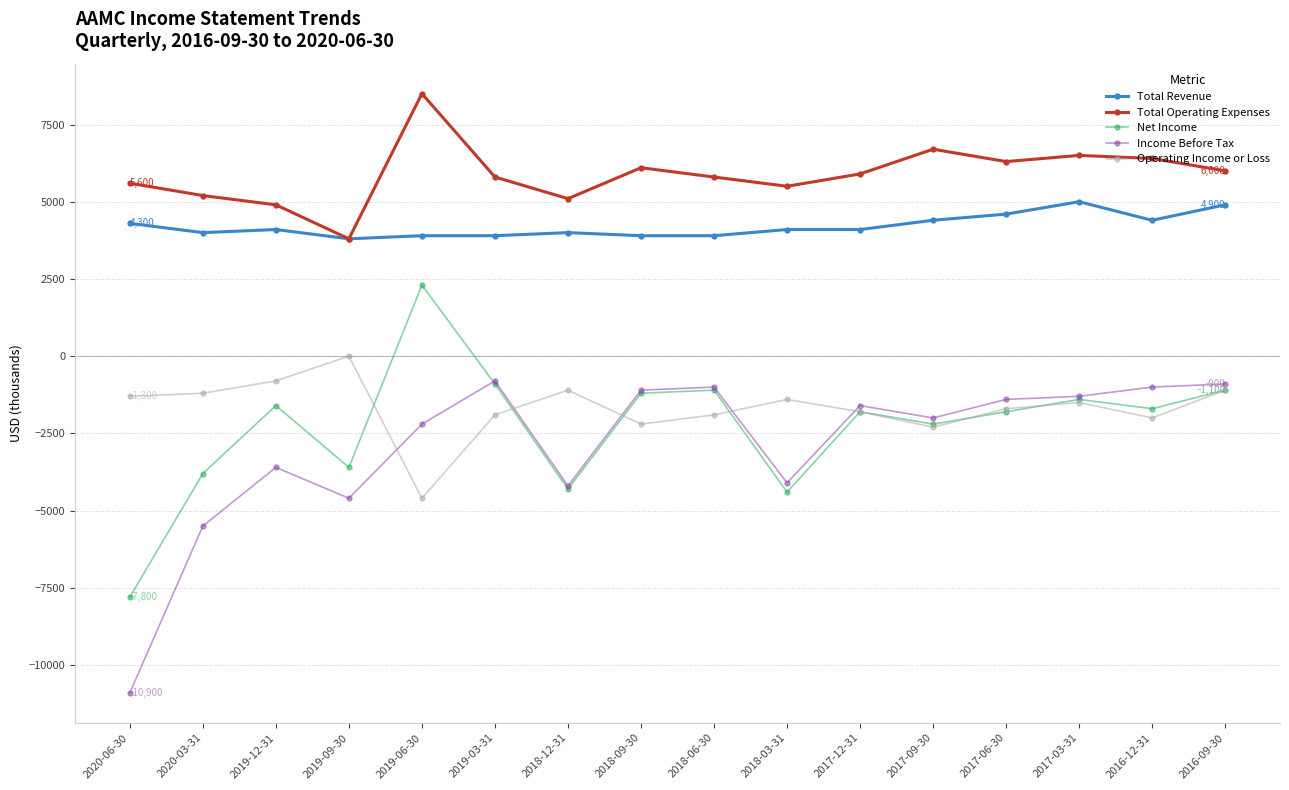

Rank the series by their maximum value, from lowest to highest.

Income Before Tax, Operating Income or Loss, Net Income, Total Revenue, Total Operating Expenses